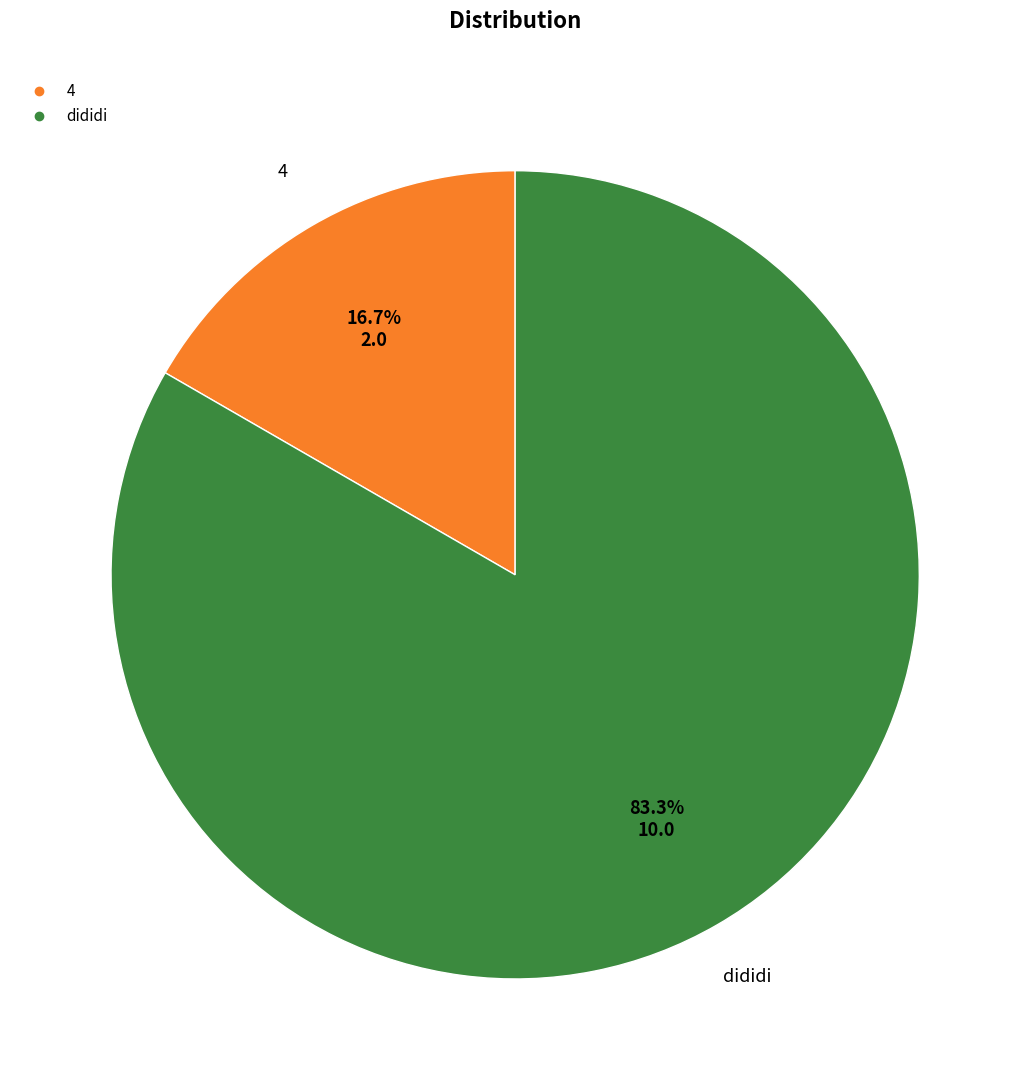

Approximately how many times larger is the value at dididi compared to 4?

5.0